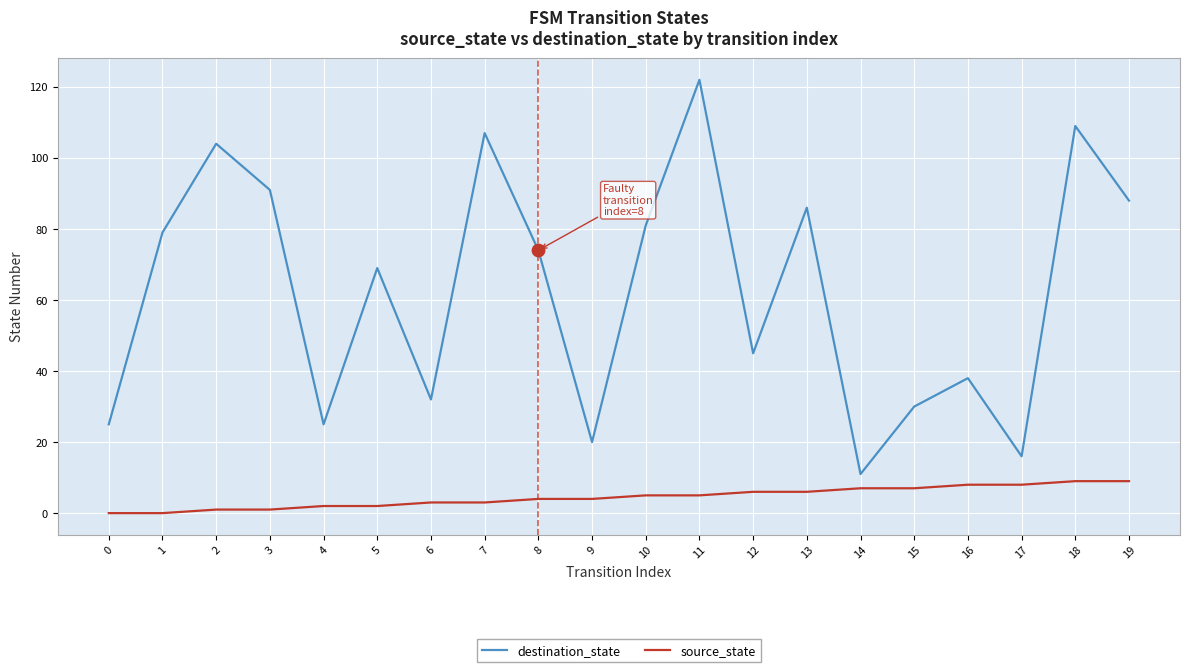

What are all the series names shown in the legend?

destination_state, source_state